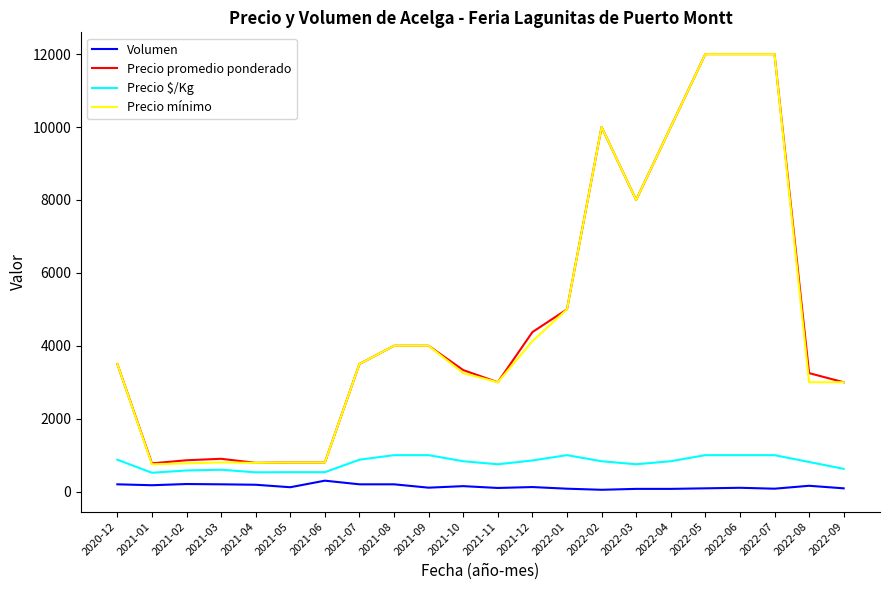

What is the sum of the Precio $/Kg values at 2021-03 and 2022-05?

1600